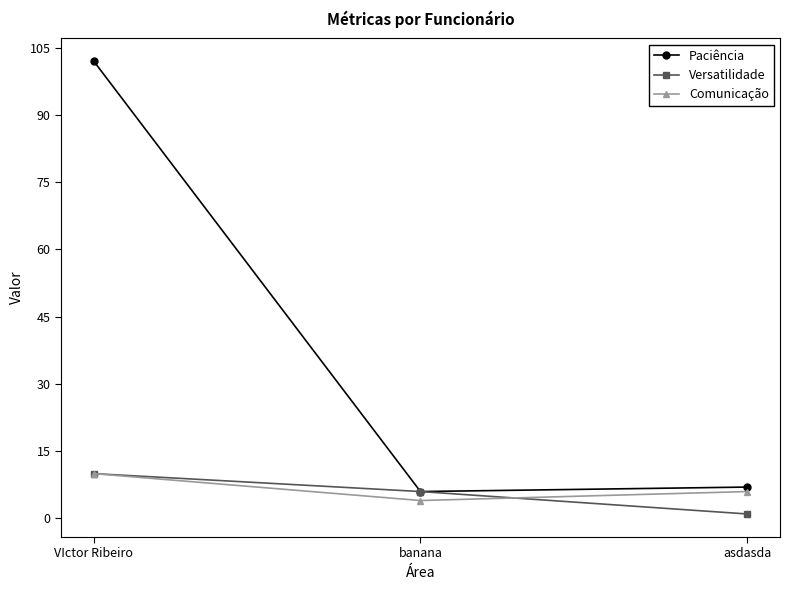

Which series has the widest spread of values?

Paciência